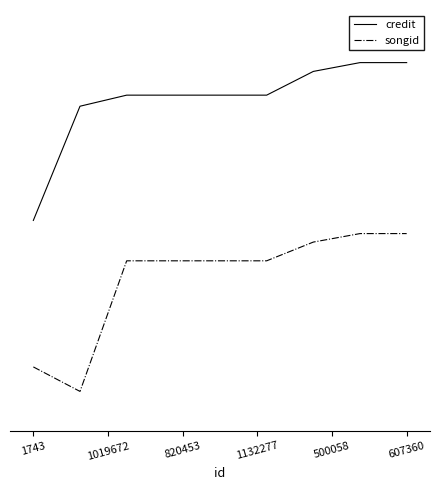

Does the chart have visible grid lines?

No